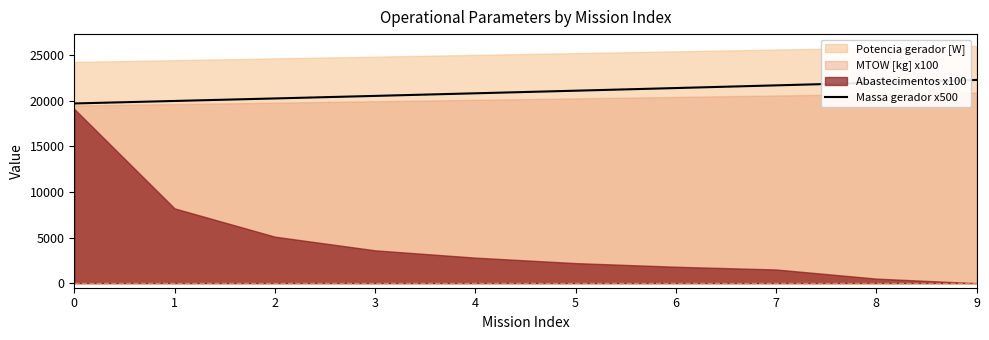

Count the number of categories in the chart.

10